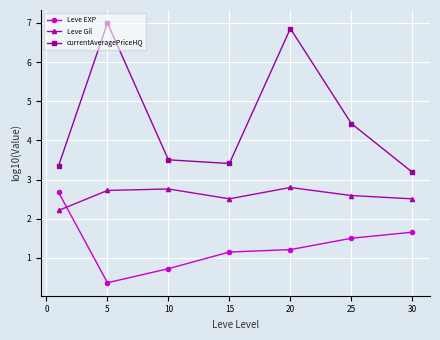

True or false: Leve Gil and Leve EXP intersect in this chart.

True